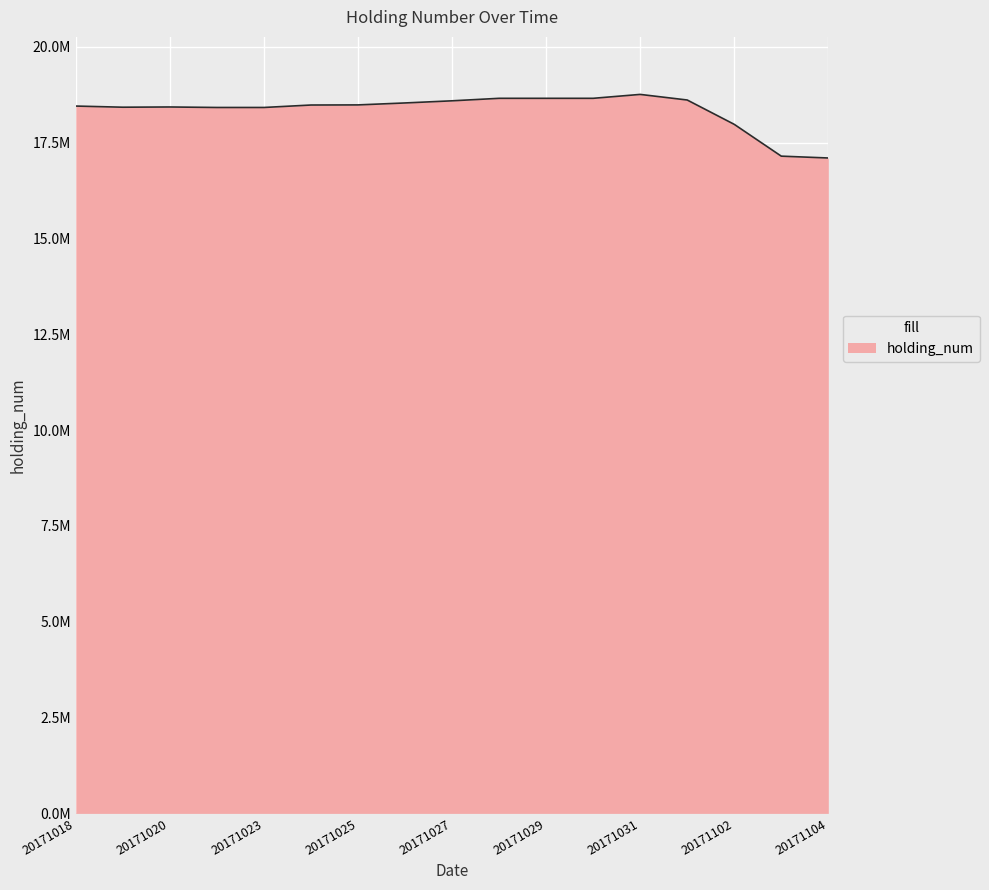

Reading right to left, what are all the values shown in this chart?

20171104=17101756	20171103=17150000	20171102=17980000	20171101=18615000	20171031=18761000	20171030=18659000	20171029=18659000	20171028=18659000	20171027=18594000	20171026=18538000	20171025=18487000	20171024=18484000	20171023=18420000	20171021=18420000	20171020=18433000	20171019=18427000	20171018=18457000